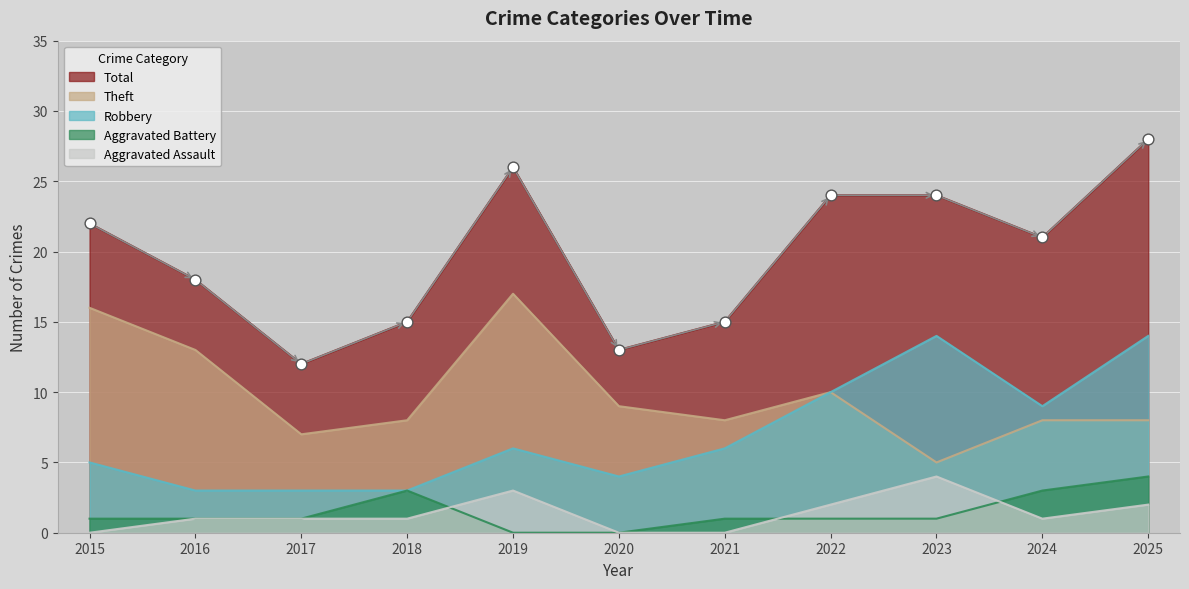

Is the value of Aggravated Assault at 2022 greater than the value of Total at 2021?

No